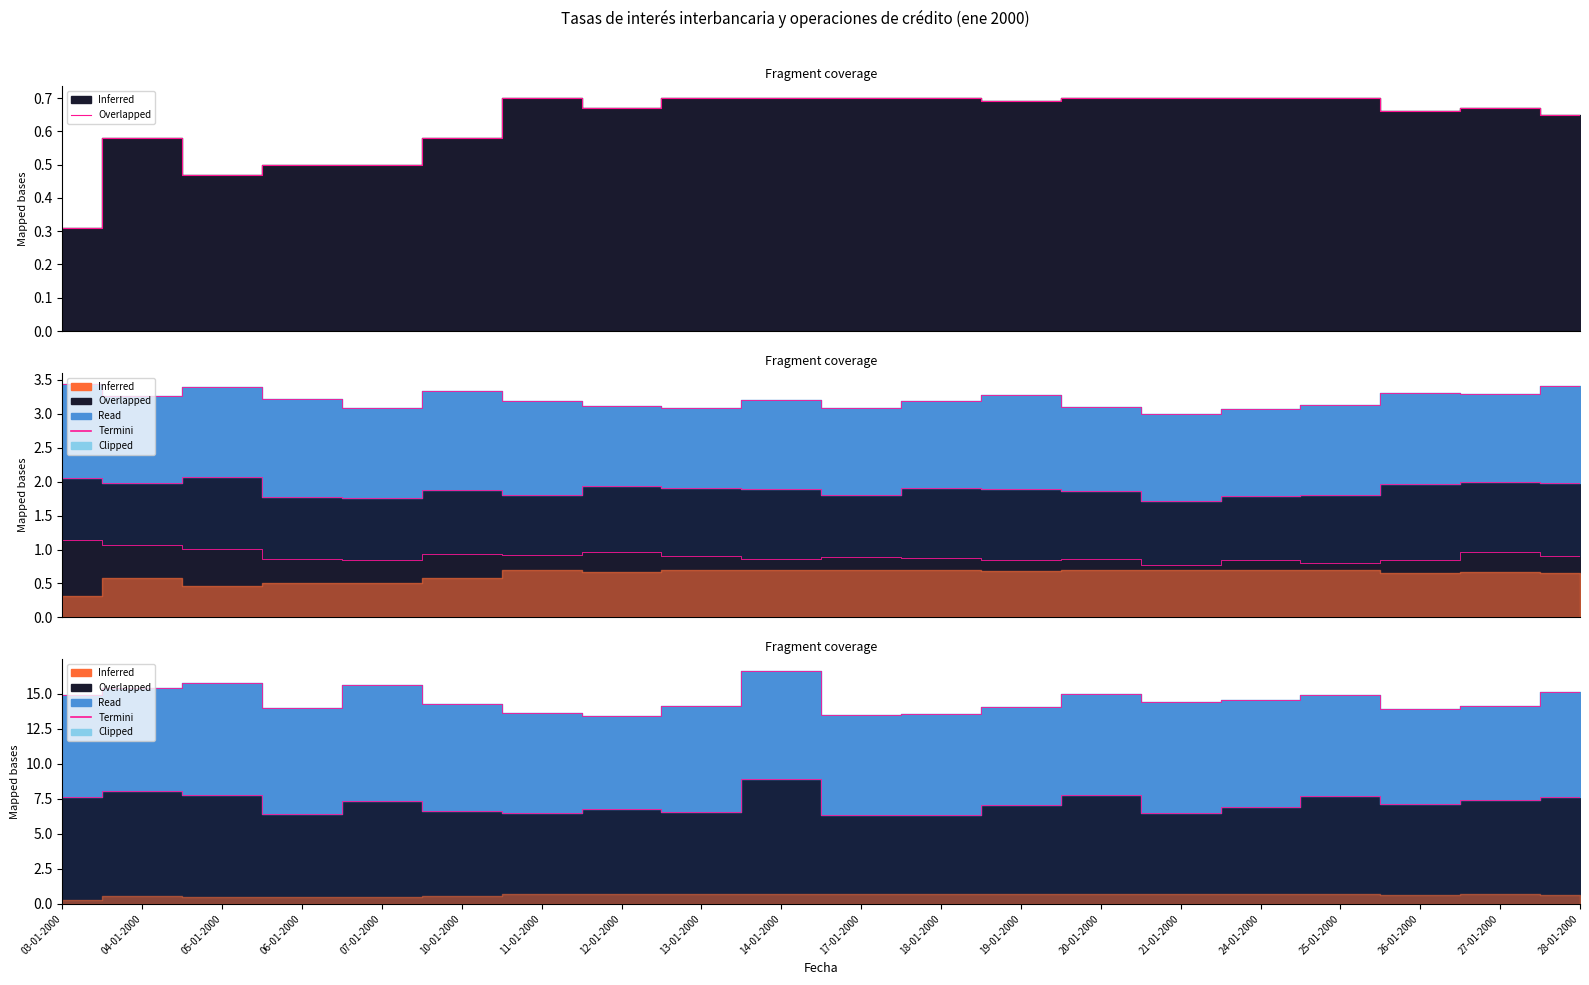

The value at 17-01-2000 is 0.7. True or false?

True